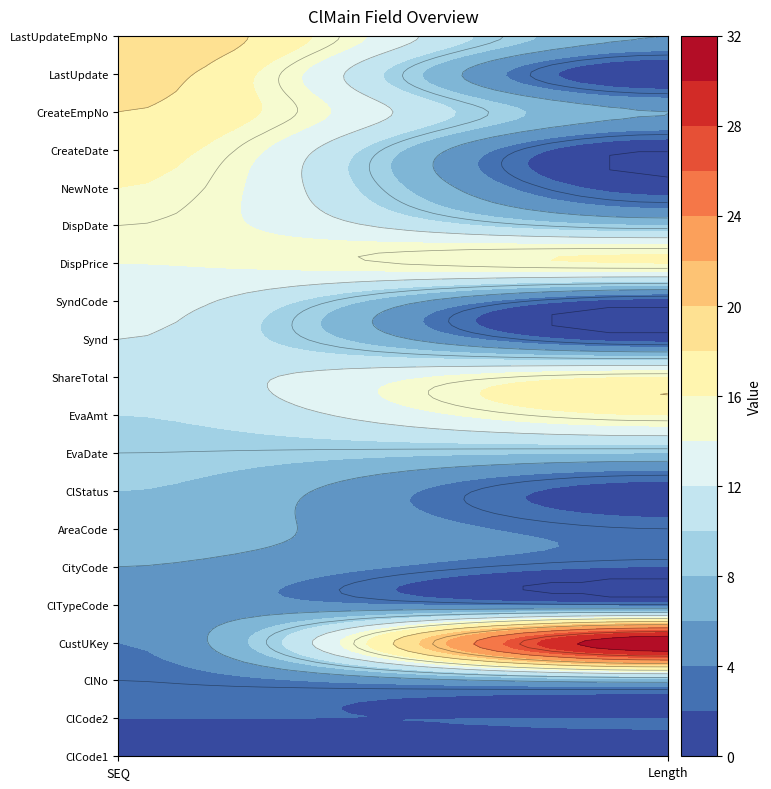

How many values in Length are above zero?

18